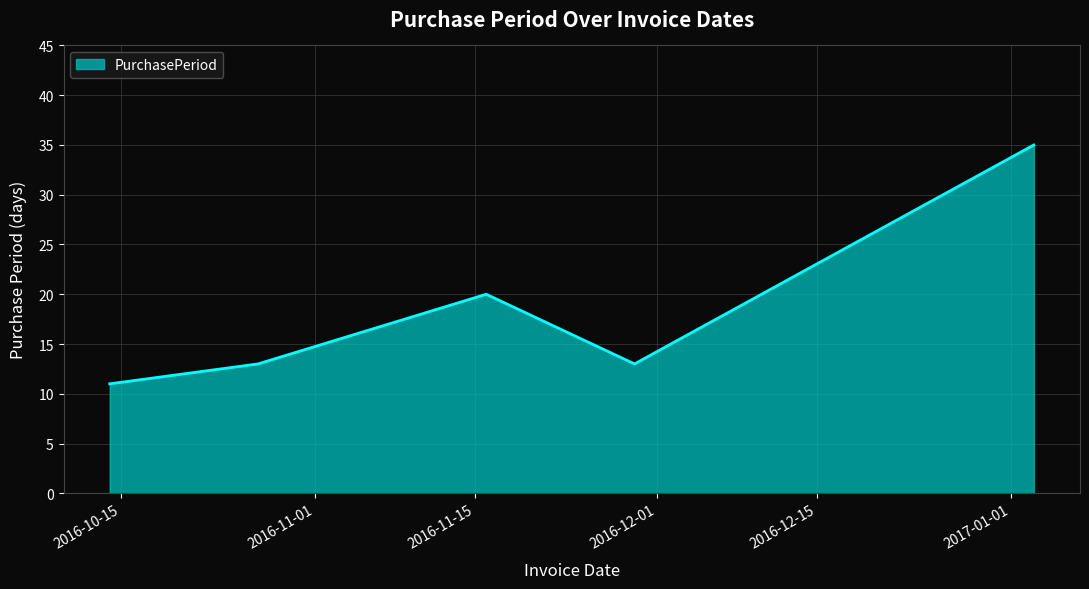

What is the smallest value displayed?

11